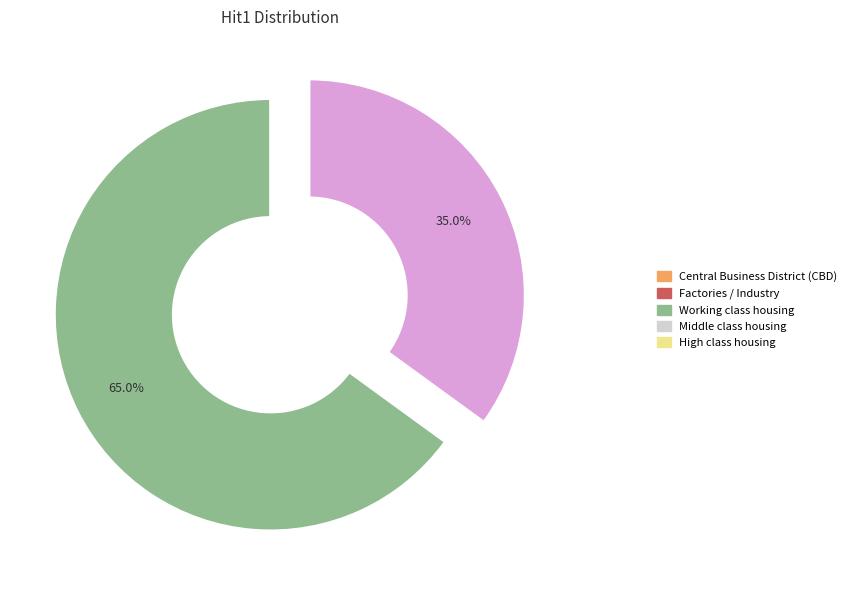

Is there a majority slice in this chart?

Yes